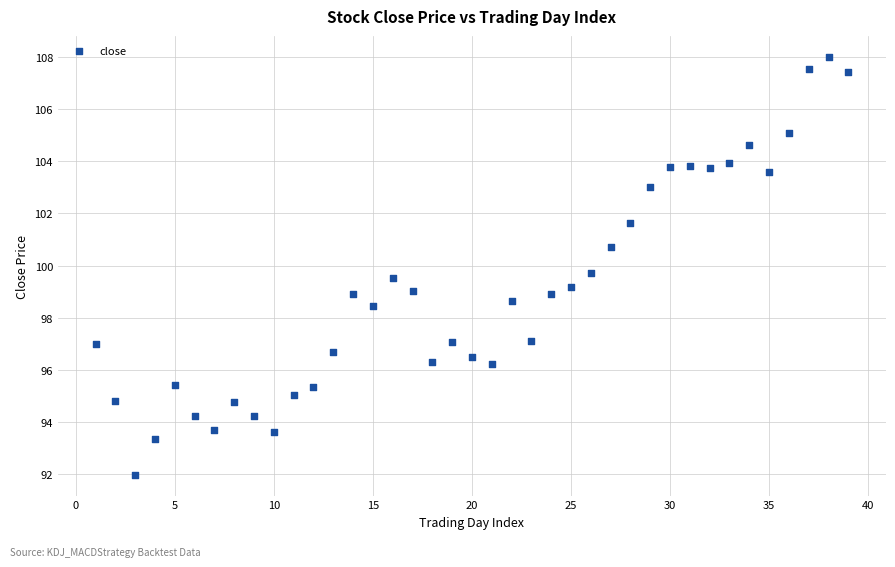

What is the range of Y values (max minus min)?

16.0